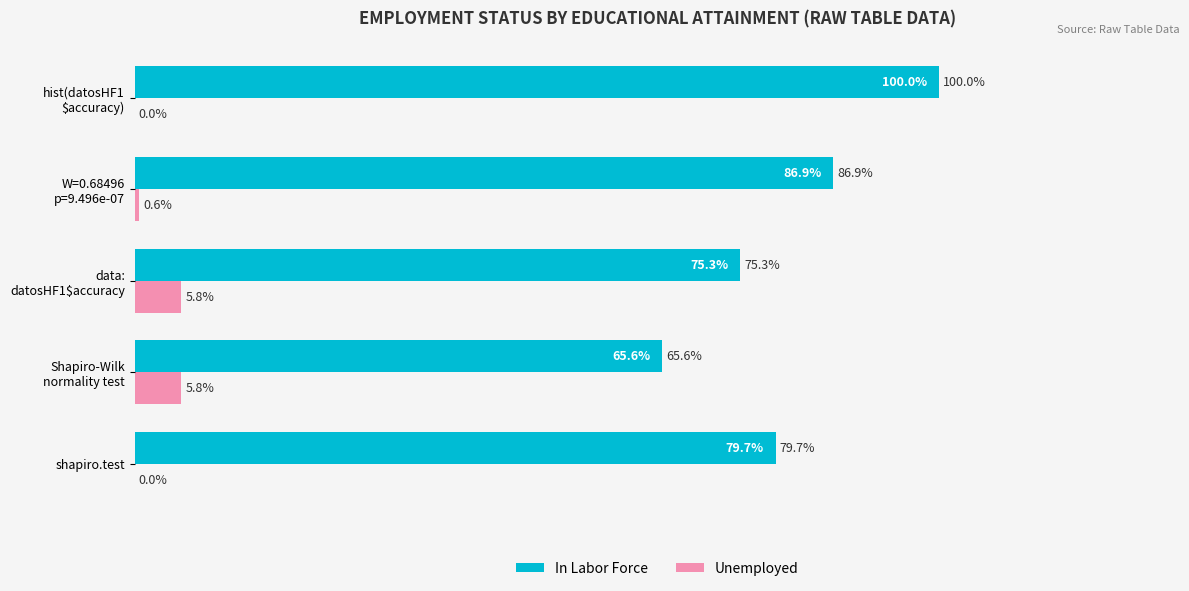

Which series has the largest total across all categories?

In Labor Force